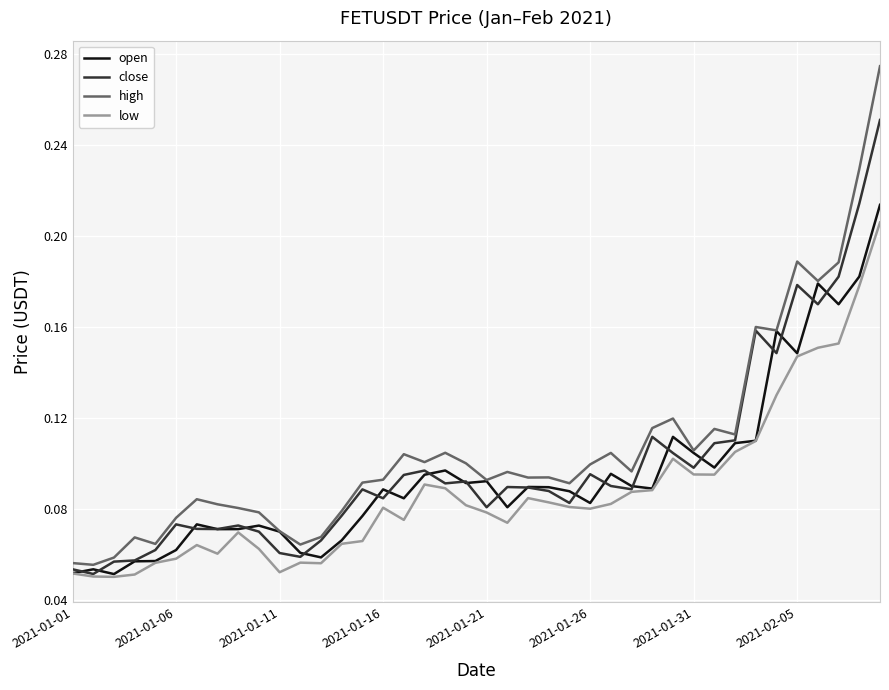

Which series has the largest range (max minus min)?

high